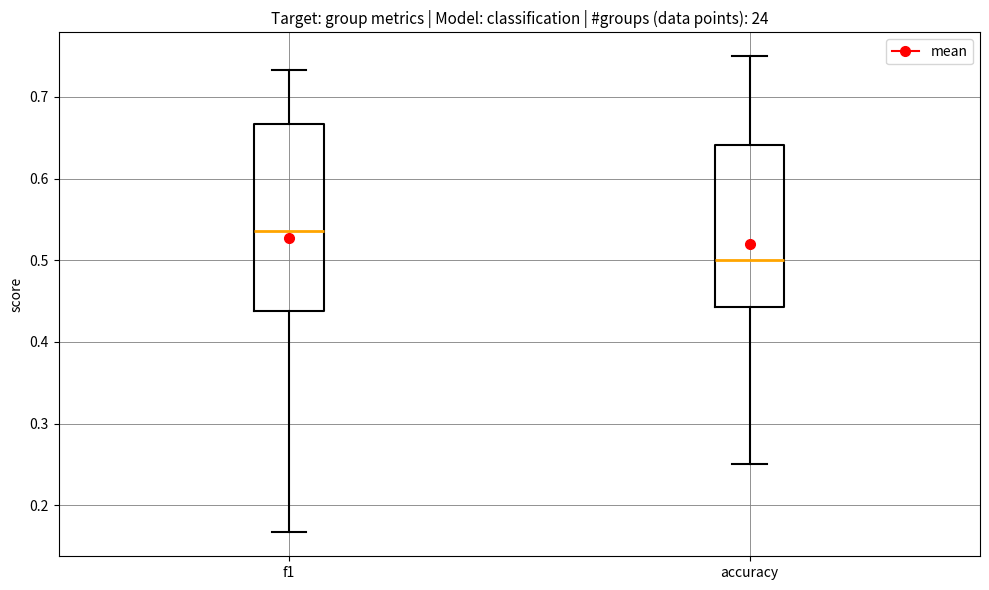

Where is the lower edge of the box for f1 on the y-axis? The values are not printed on the chart, so give them approximately, as read against the axis.

0.44